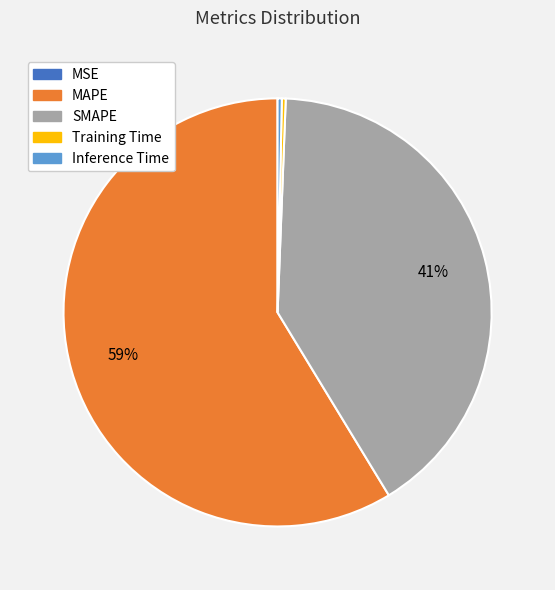

Between SMAPE and Inference Time, which is larger?

SMAPE